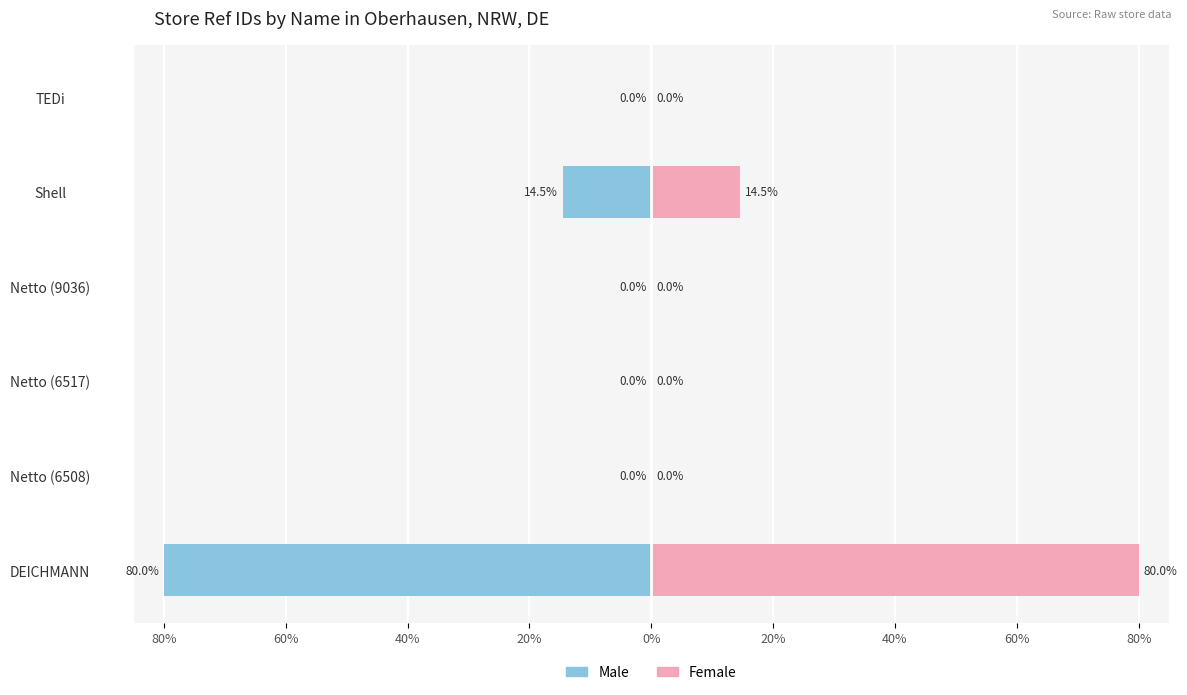

True or false: Female has a value of 0.0 at 20%.

False